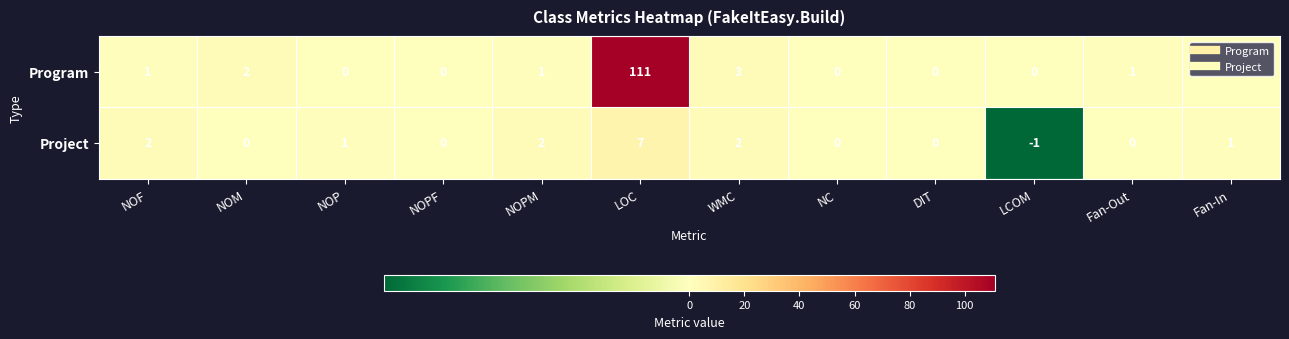

How many series are shown in this chart?

2